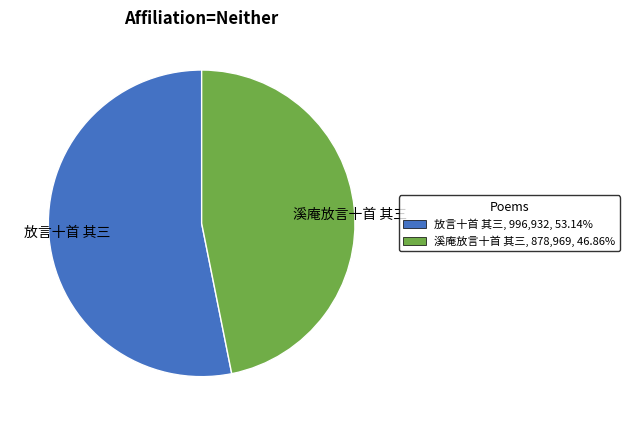

True or false: 放言十首 其三 accounts for 40% of the total.

False